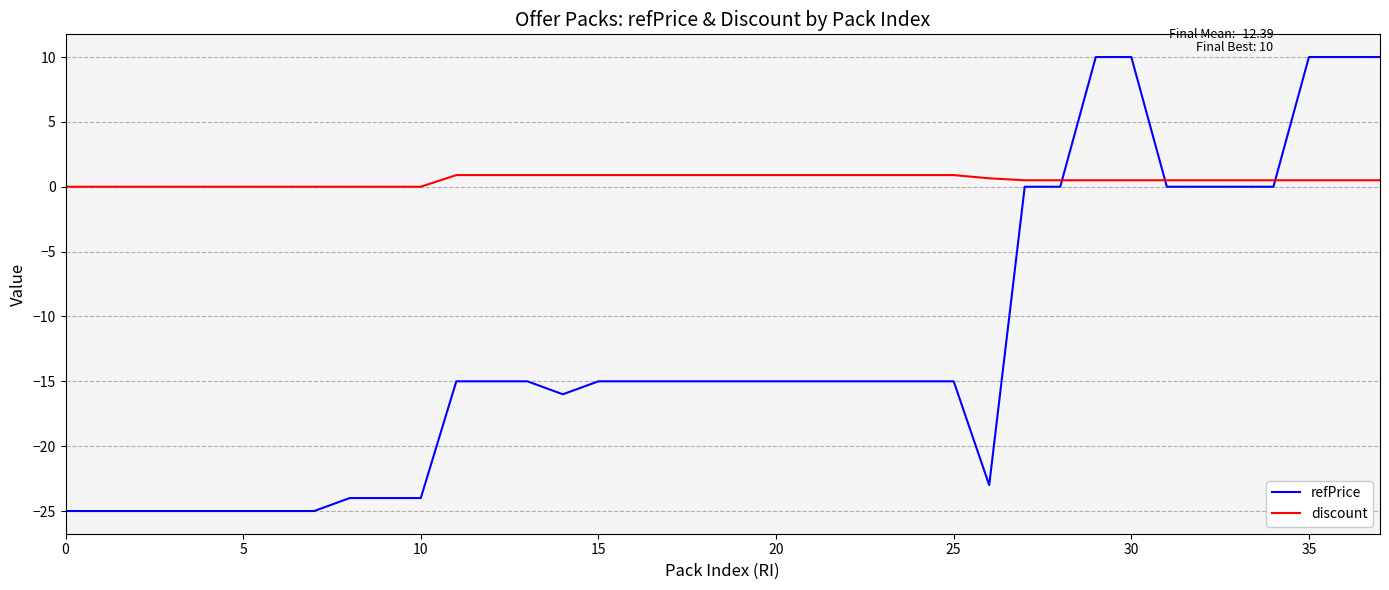

What is the minimum value shown in the chart?

-25.0